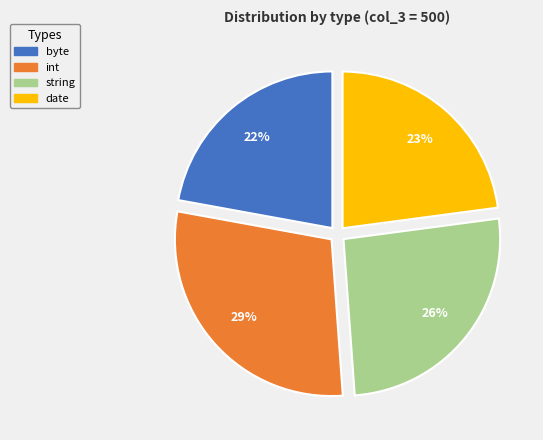

Combined, do string and date account for over 50%?

No